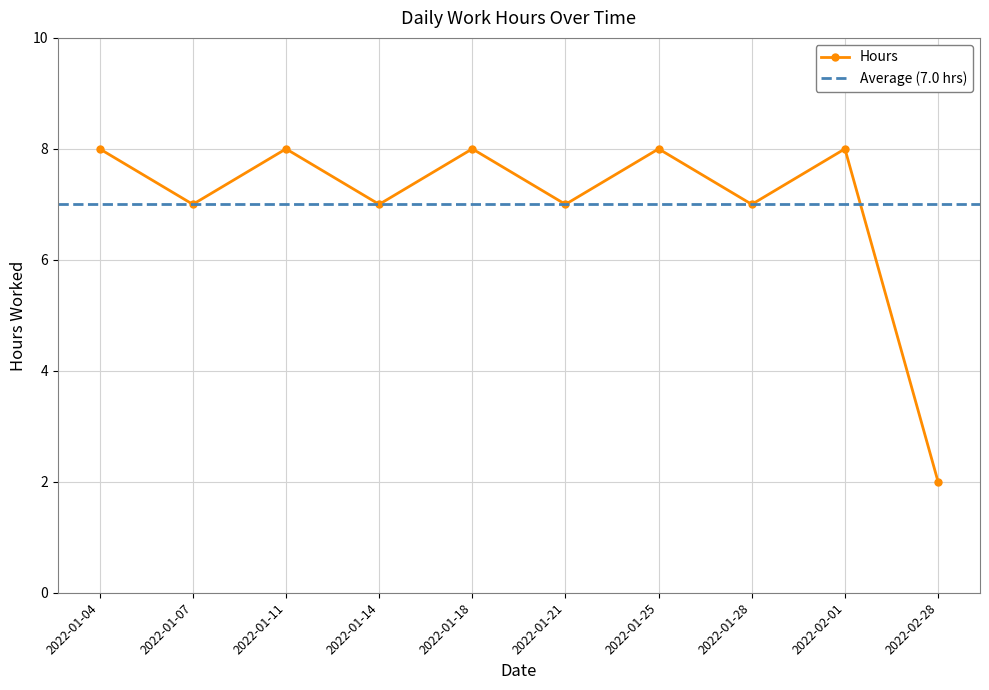

What is the maximum value shown in the chart?

8